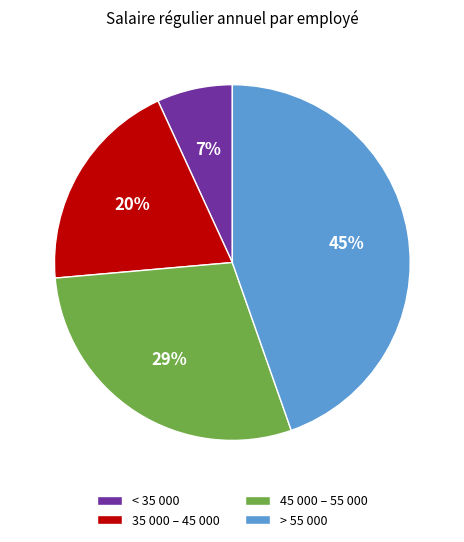

Combined, do > 55 000 and 45 000 – 55 000 account for over 50%?

Yes